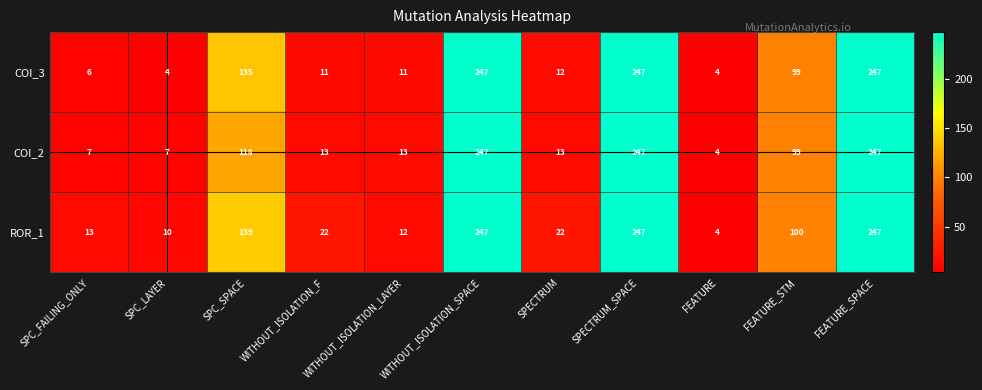

The COI_2 series shows 9 at SPC_FAILING_ONLY. True or false?

False